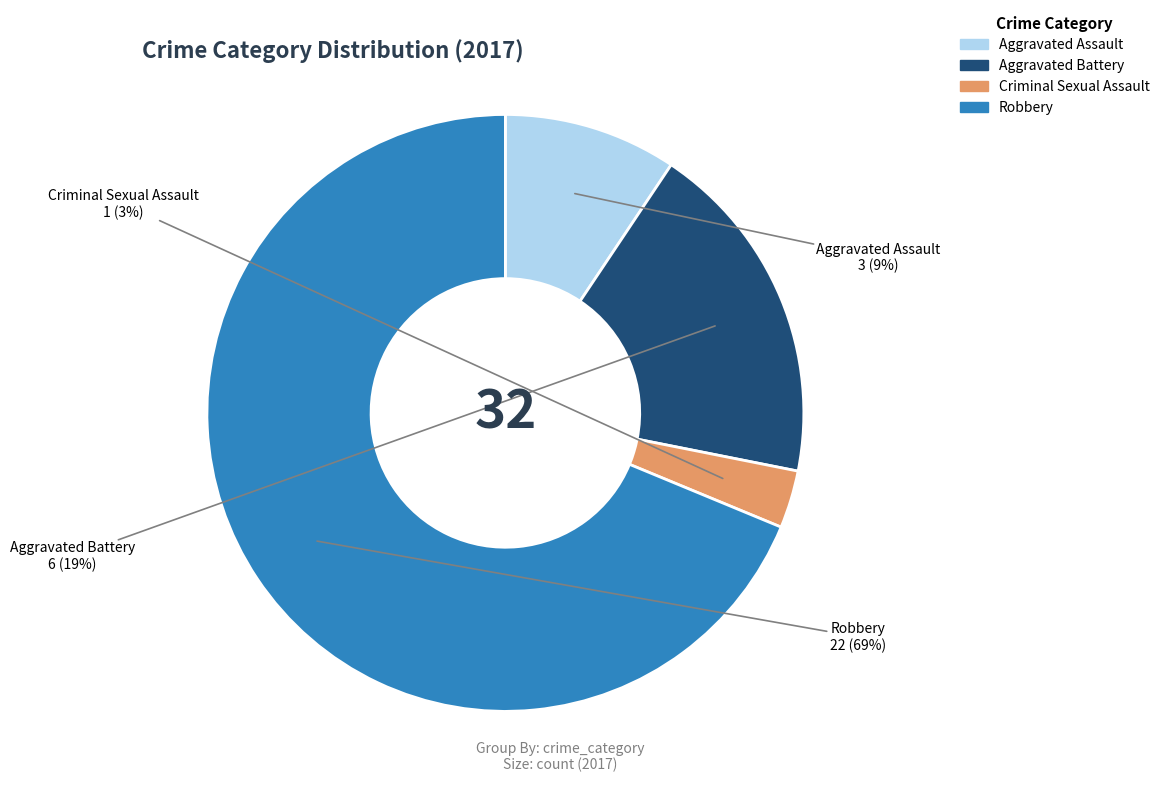

To the nearest percent, what is the difference between the Robbery and Aggravated Battery slice percentages?

50%